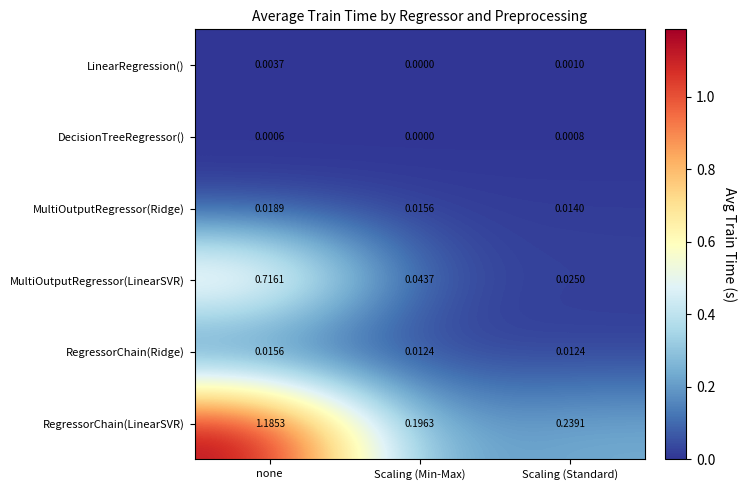

Is the value of RegressorChain(LinearSVR) at Scaling (Standard) greater than the value of MultiOutputRegressor(Ridge) at none?

Yes